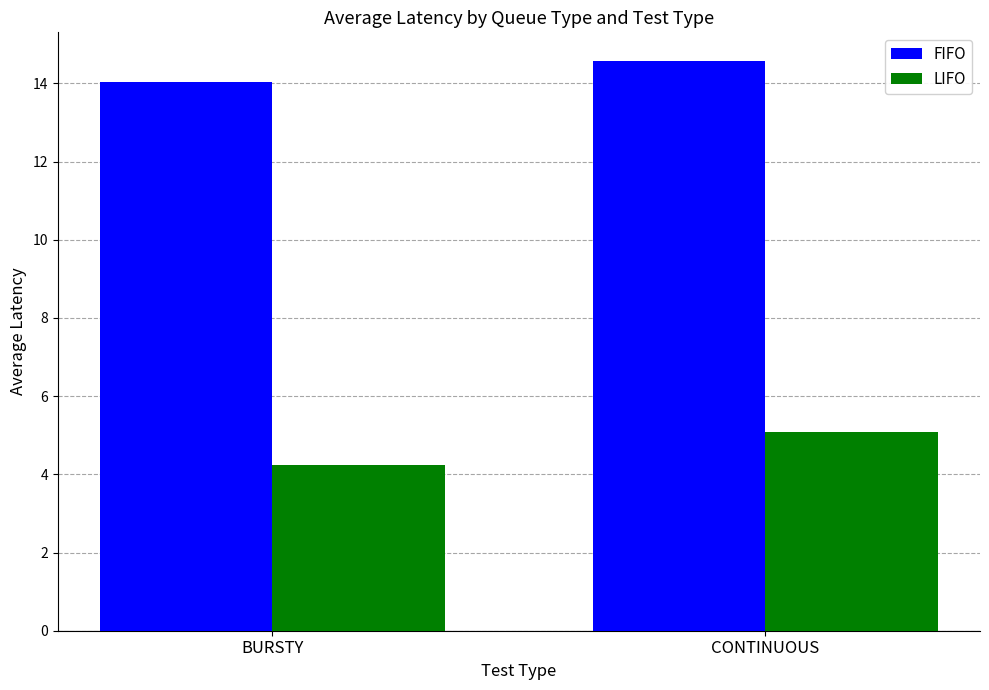

How many bars are there in total?

4